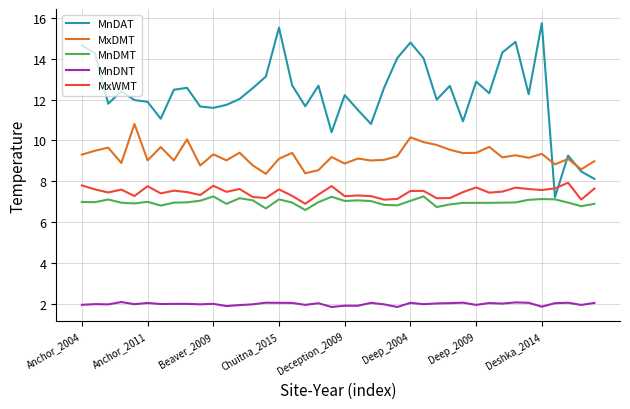

Which series has the largest total across all categories?

MnDAT